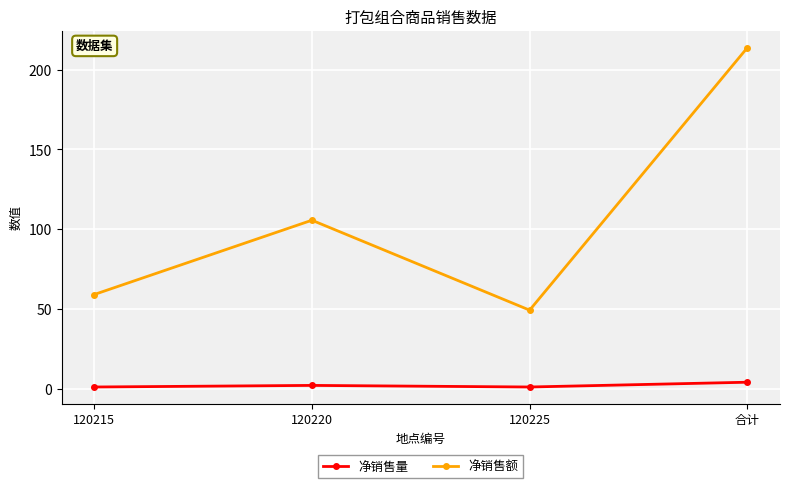

What is the total value across all series at 120225?

50.2